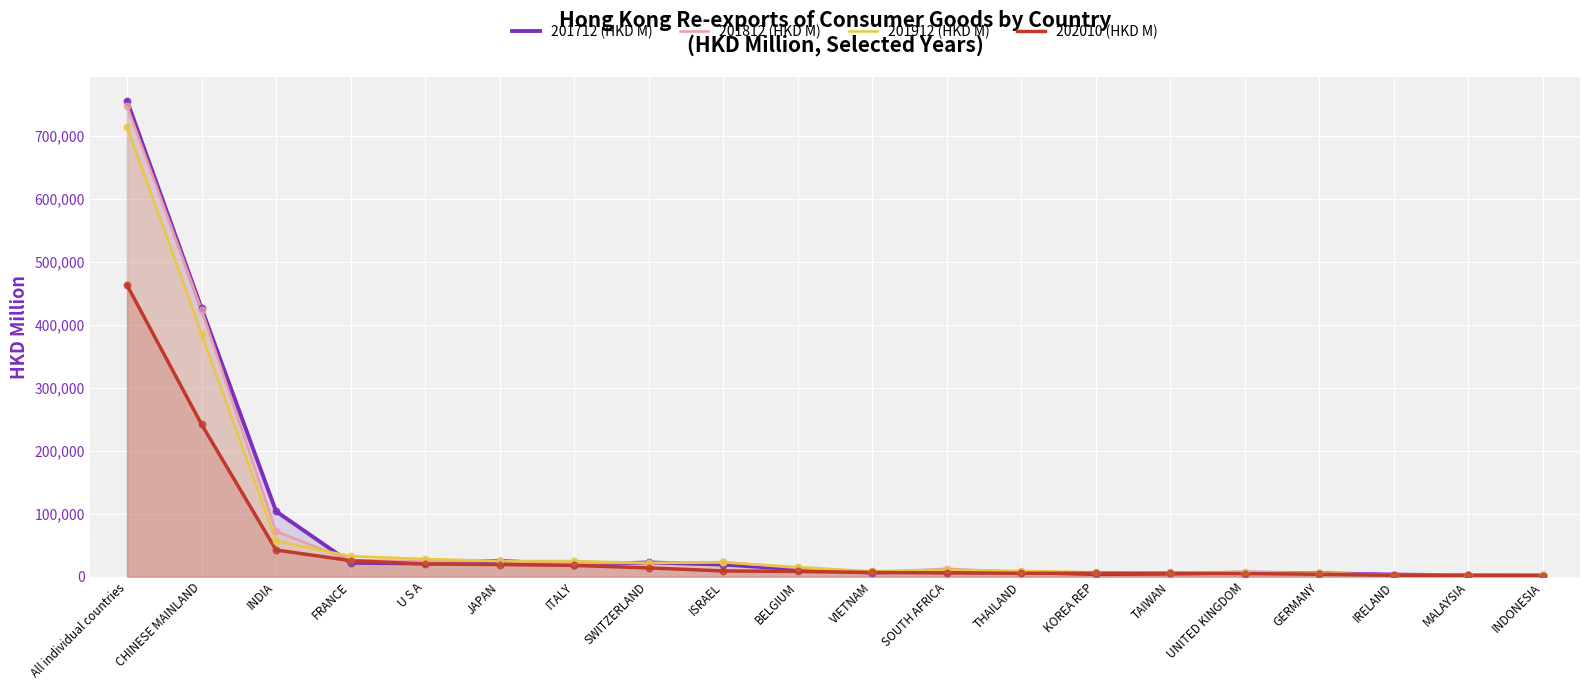

Which series contains the highest Y value?

201712 (HKD M)